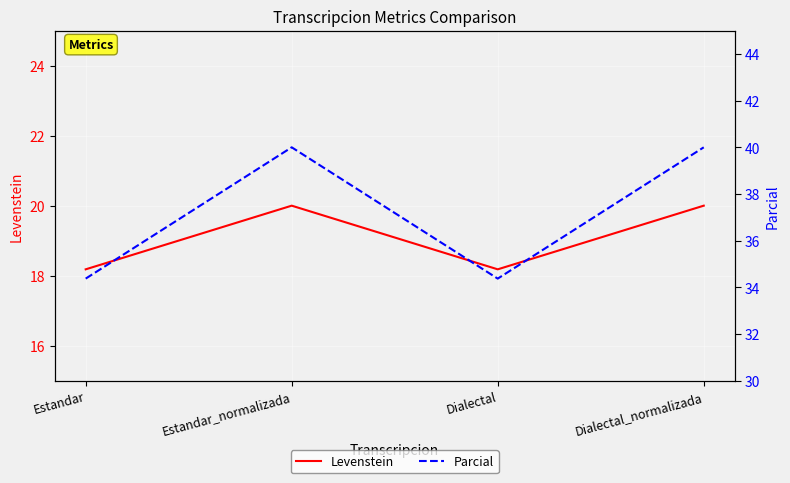

What is the total value across all series at Estandar_normalizada?

60.0